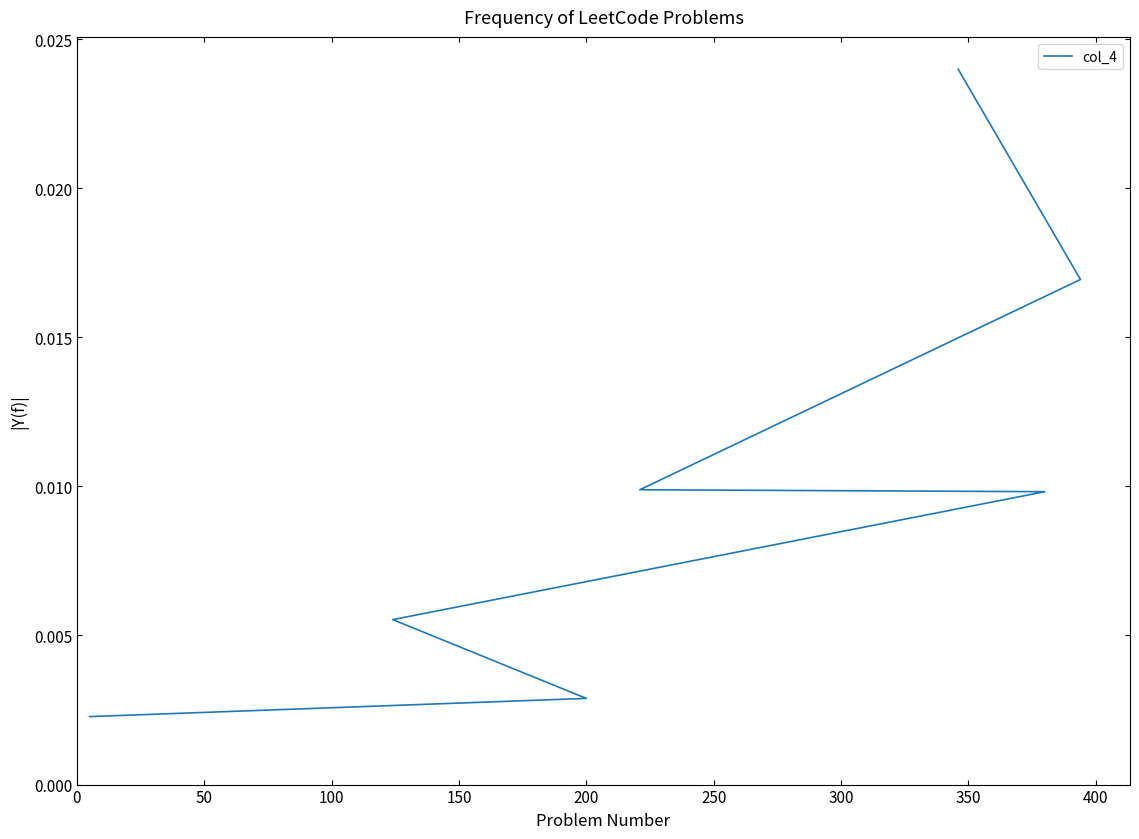

How many lines are shown in the chart?

1